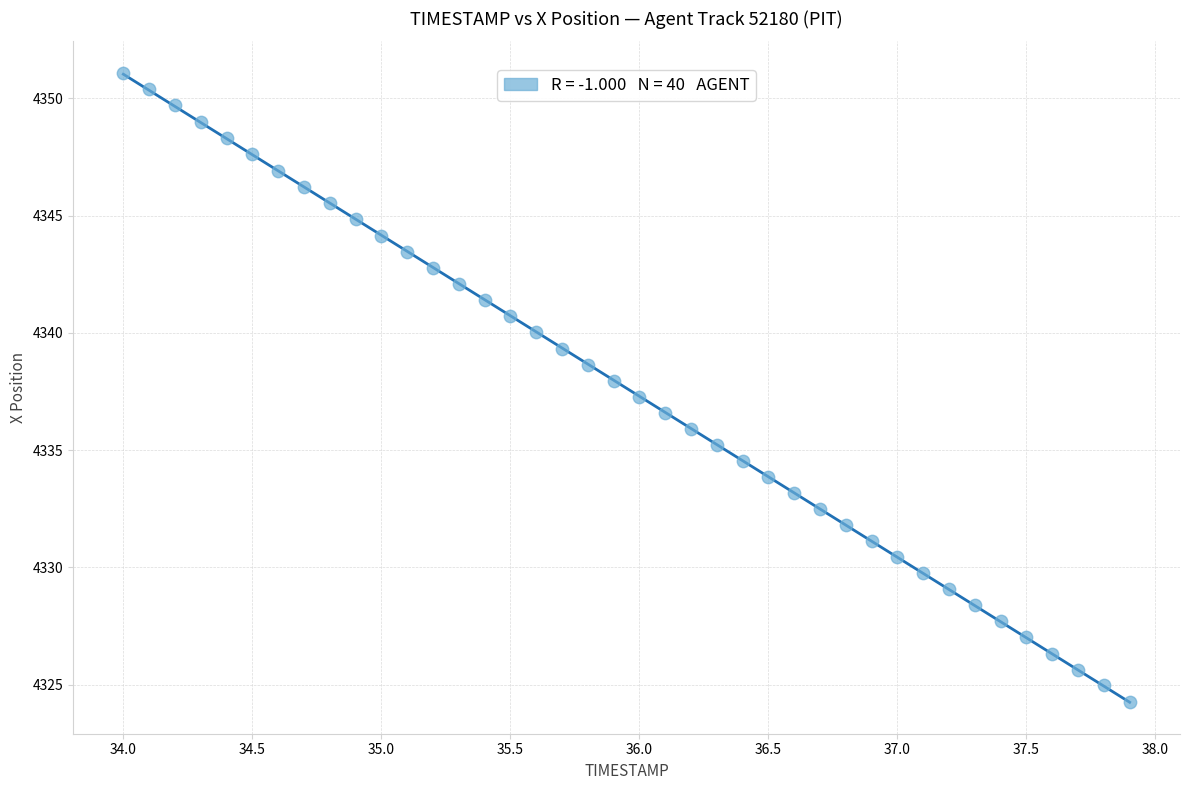

What is the range of X values (max minus min)?

3.9